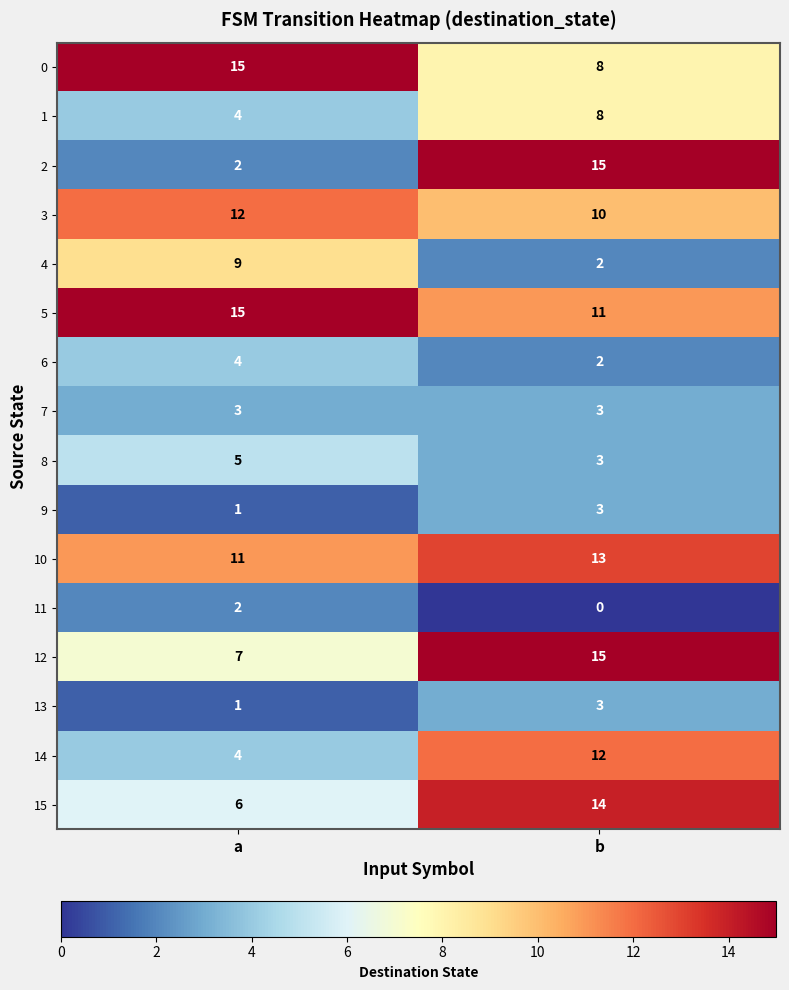

List the labels in order of 13 value, smallest first.

a, b